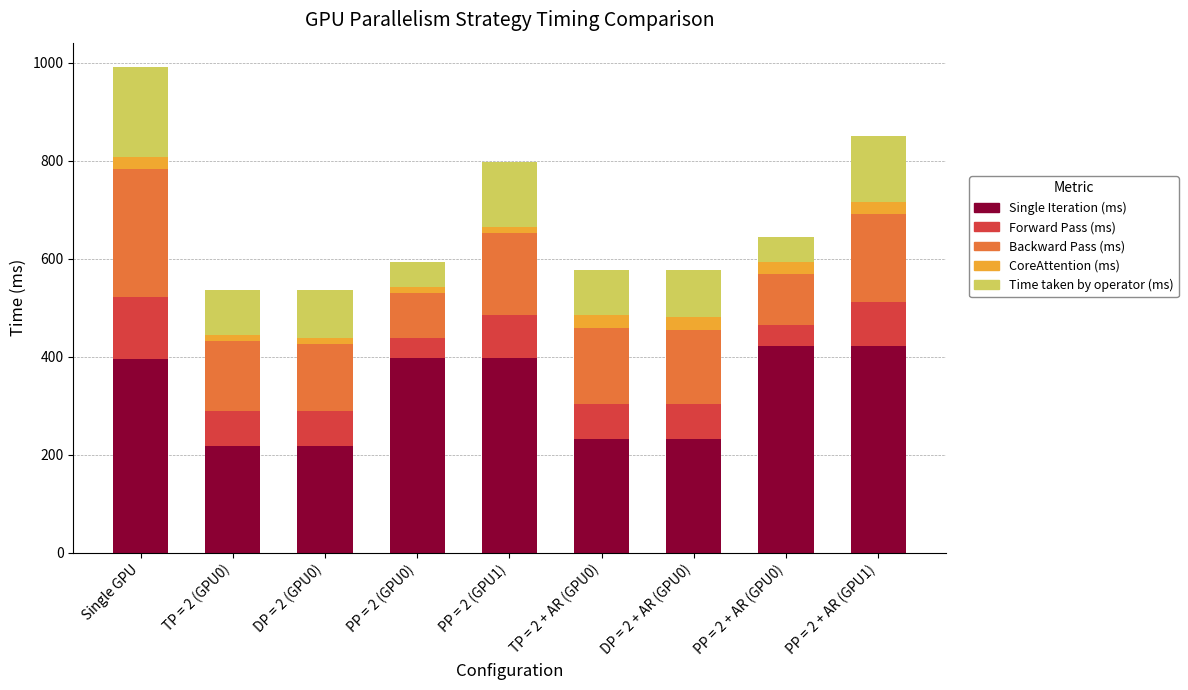

What is the highest value of the Single Iteration (ms) series?

422.9